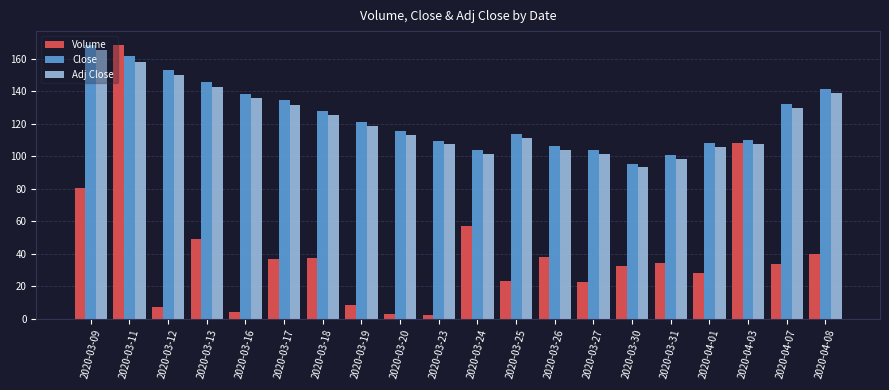

Where does the Volume series first go above 34?

2020-03-09